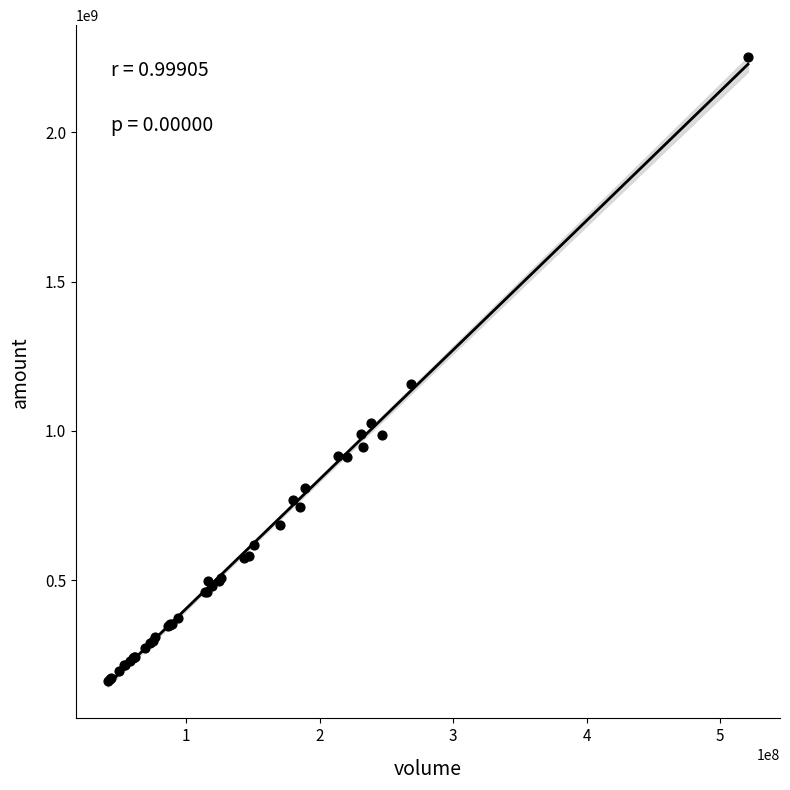

What Y value in the scatter plot is closest to 1208640051?

1157432608